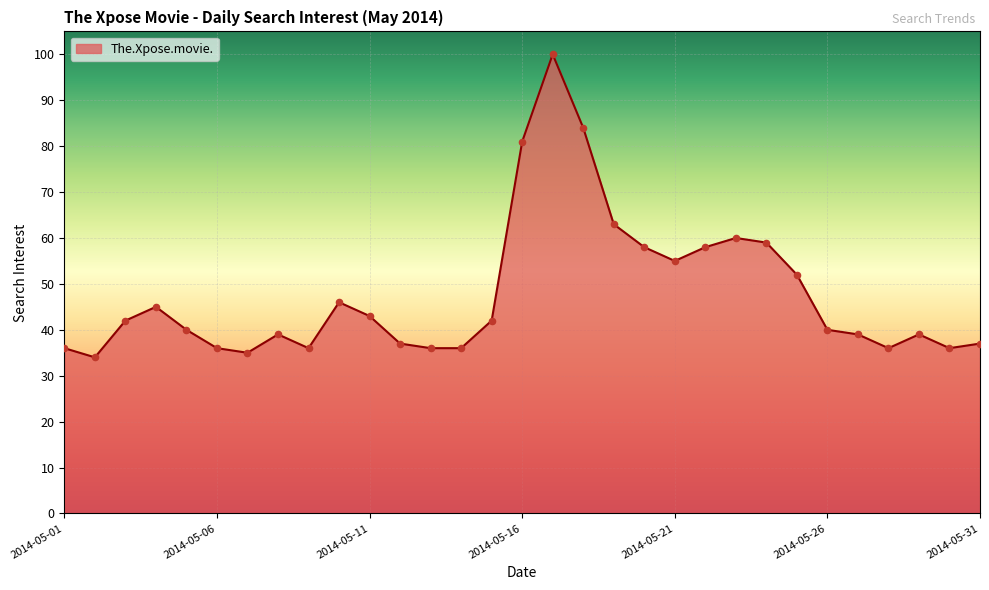

What is the difference between the maximum and minimum values?

66